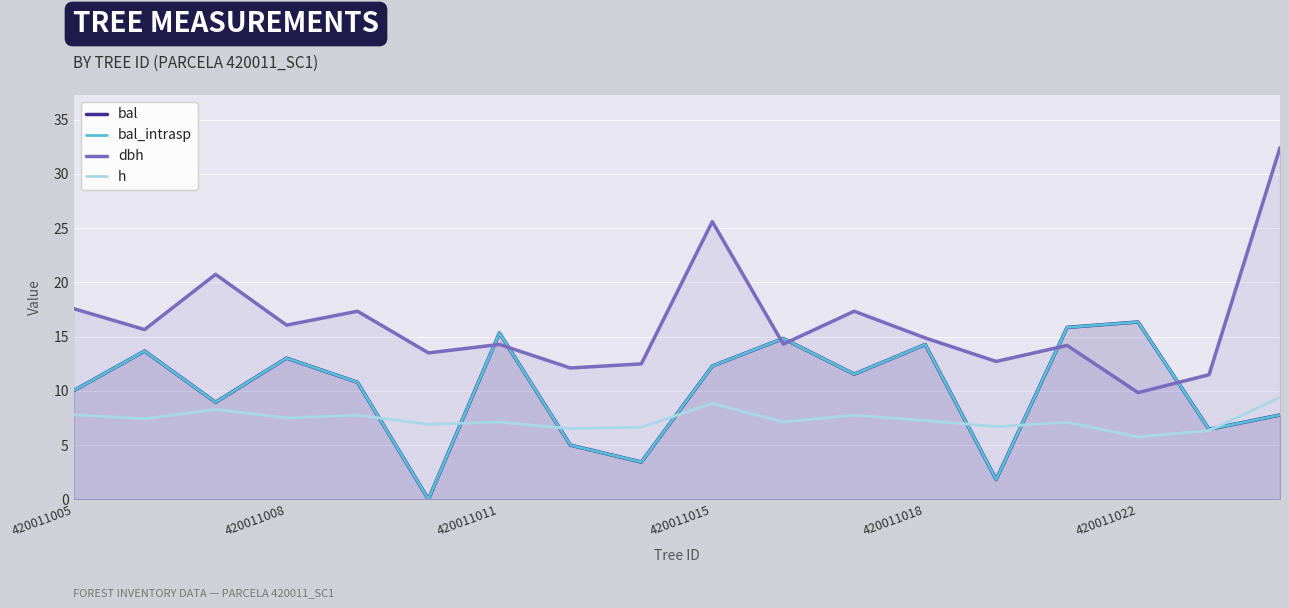

Which series ends up on top after the final intersection of dbh and bal?

dbh